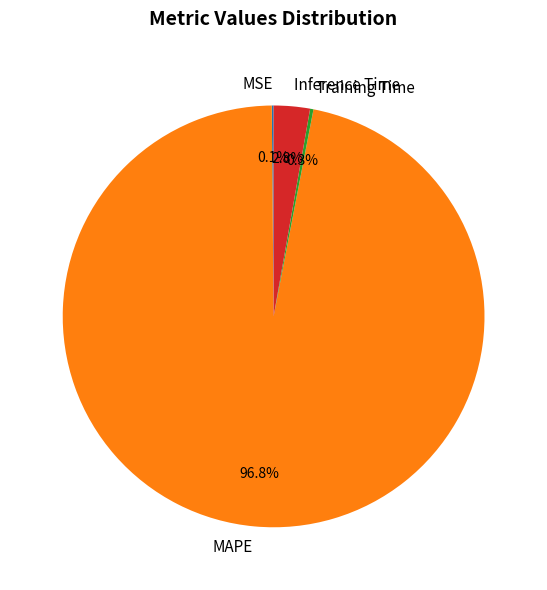

Is there a majority slice in this chart?

Yes